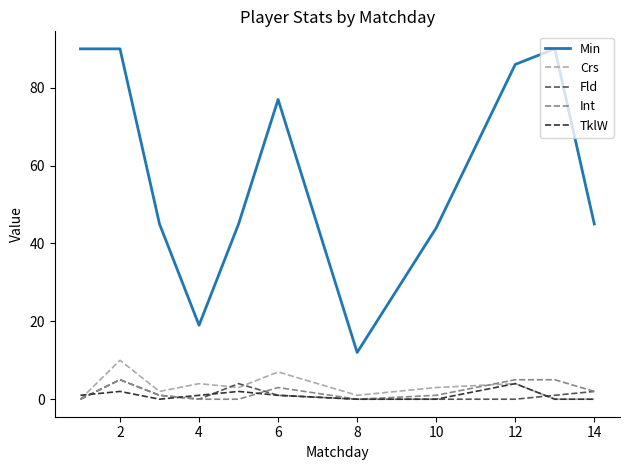

Which series has the largest total across all categories?

Min